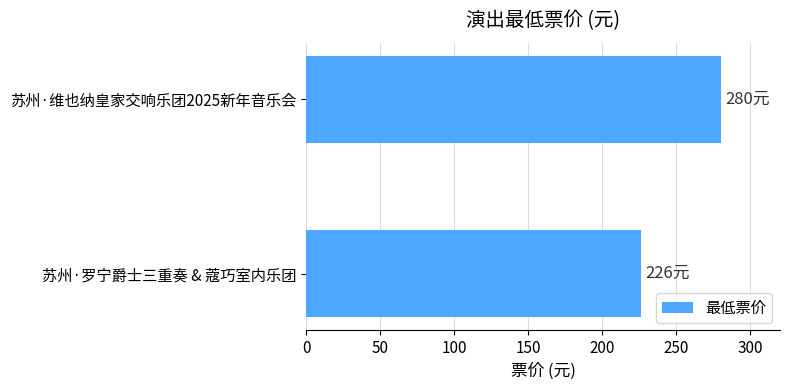

Which has a higher value, 苏州·罗宁爵士三重奏 & 蔻巧室内乐团 or 苏州·维也纳皇家交响乐团2025新年音乐会?

苏州·维也纳皇家交响乐团2025新年音乐会